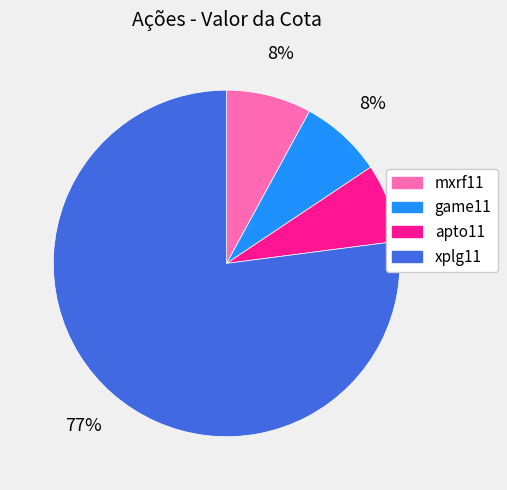

Which category accounts for the majority?

xplg11